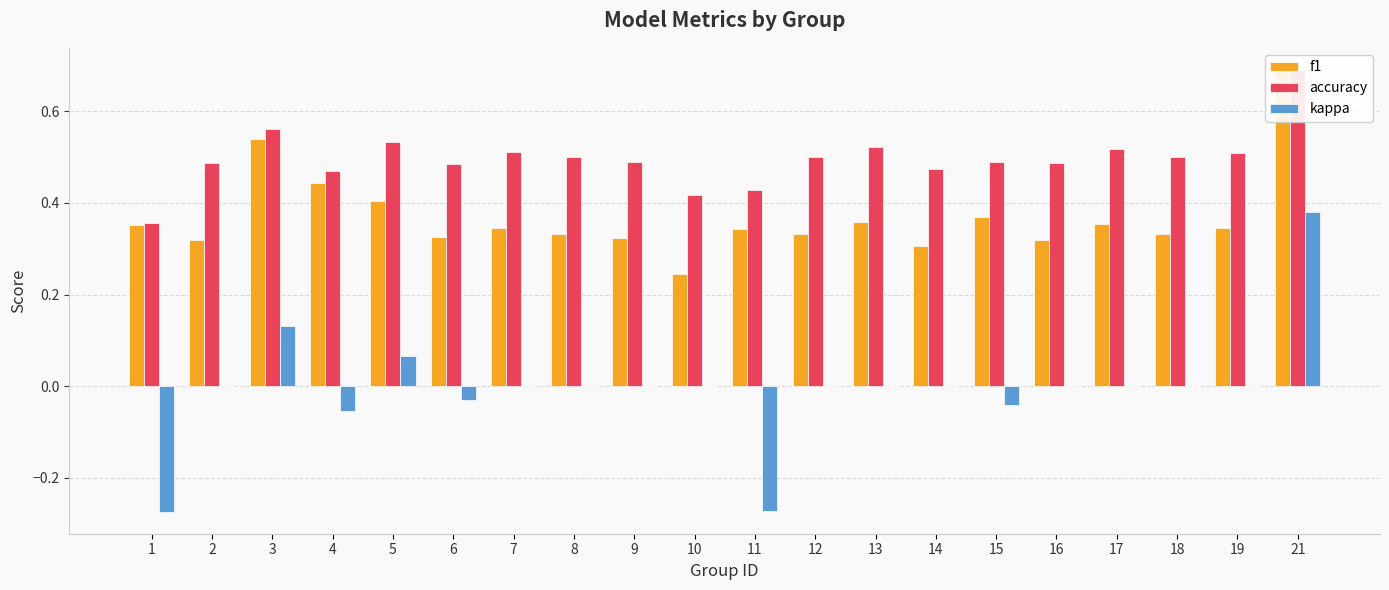

Does the chart contain stacked bars?

No